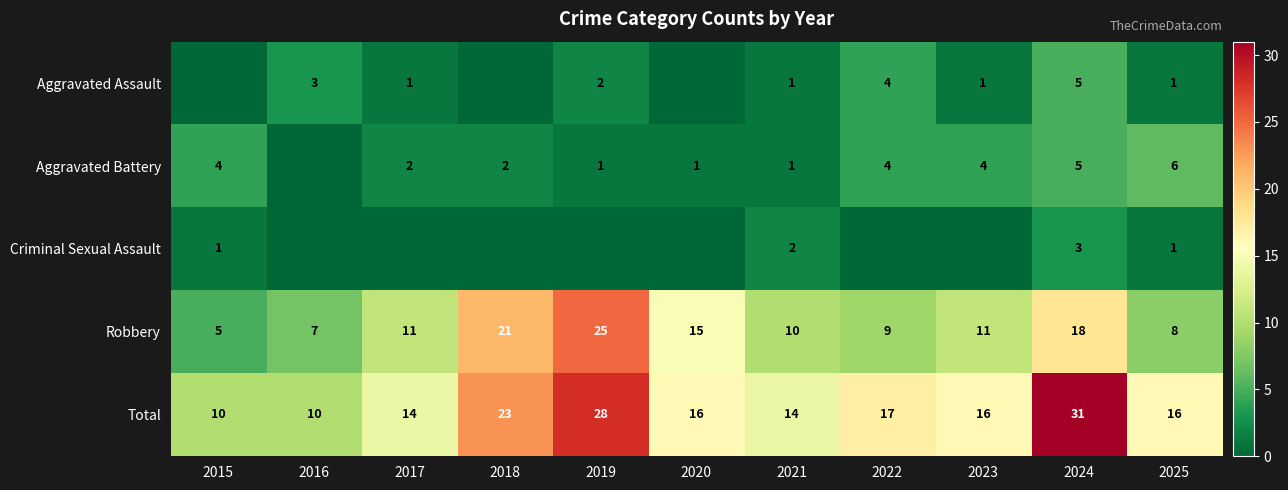

At which label is Robbery closest to 15?

2020